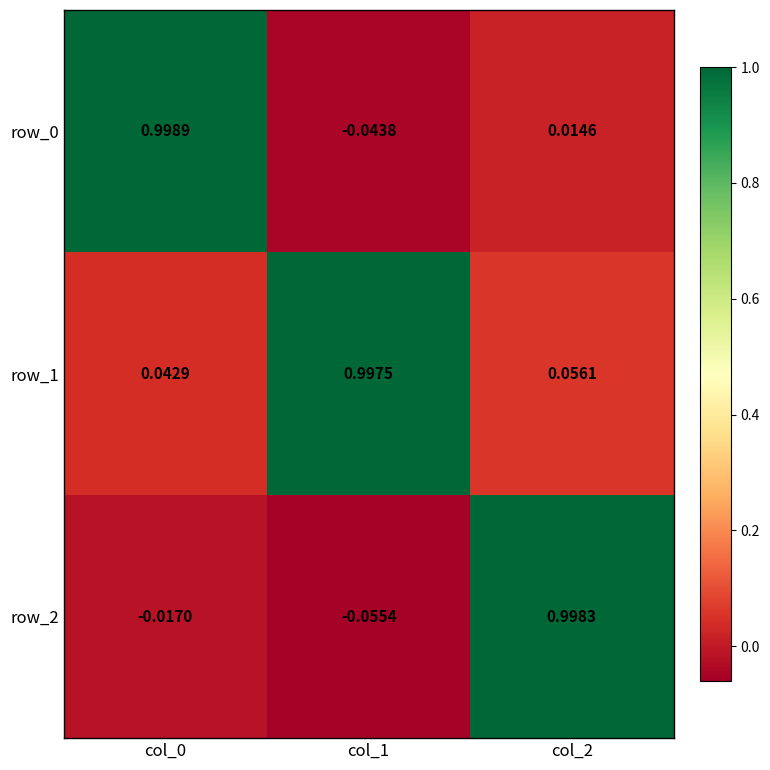

At how many categories does at least one series exceed 0?

3